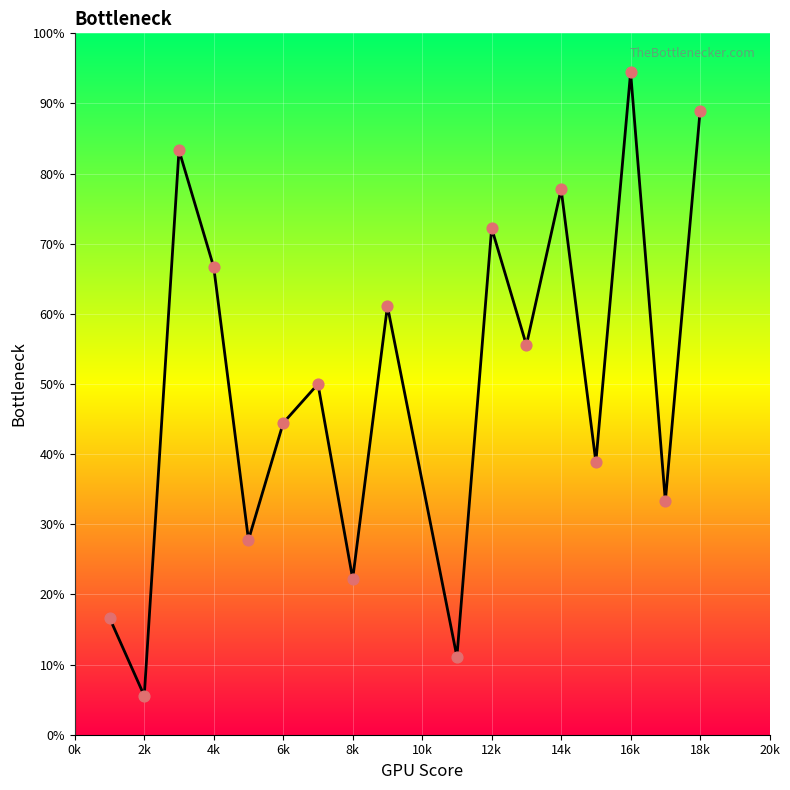

Does the chart have visible grid lines?

Yes